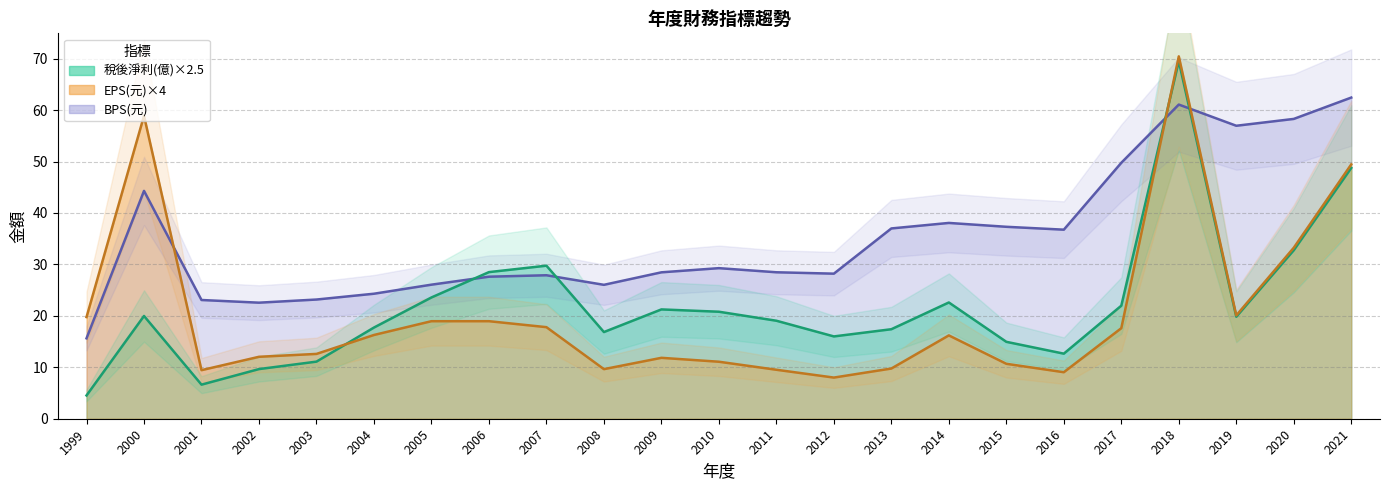

Count the number of categories in the chart.

23